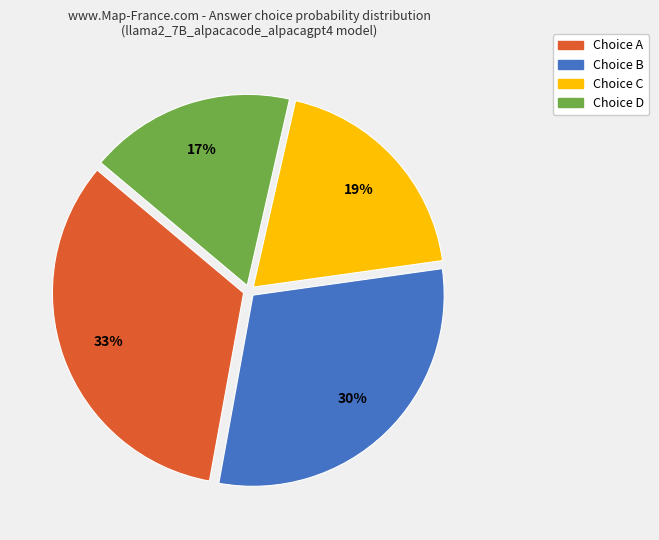

Does any single category account for the majority?

No